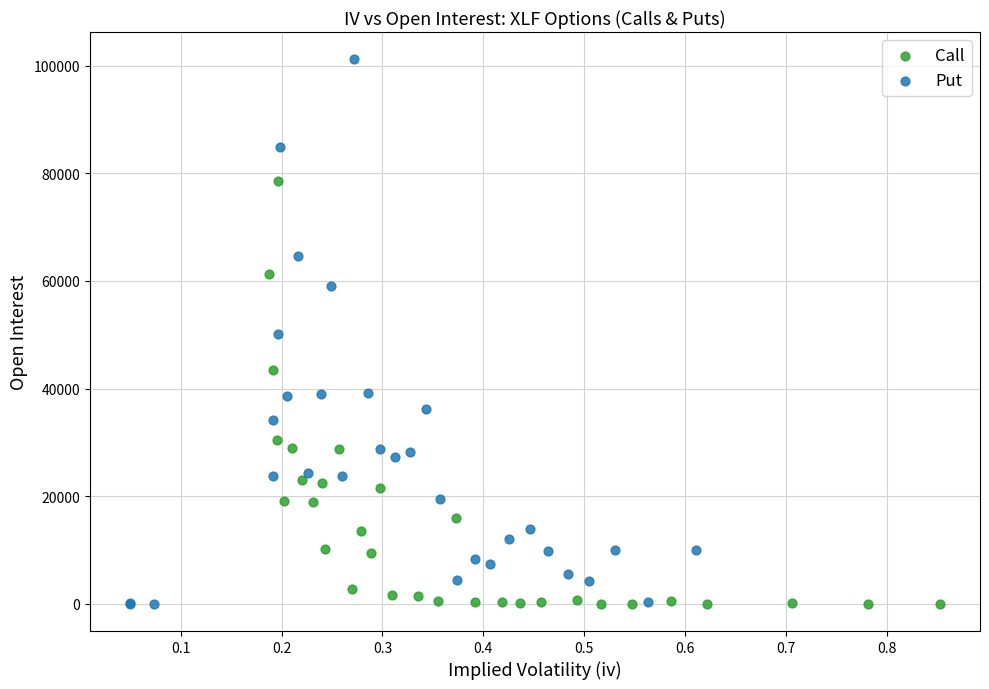

Which series has the largest Y range (max minus min)?

Put